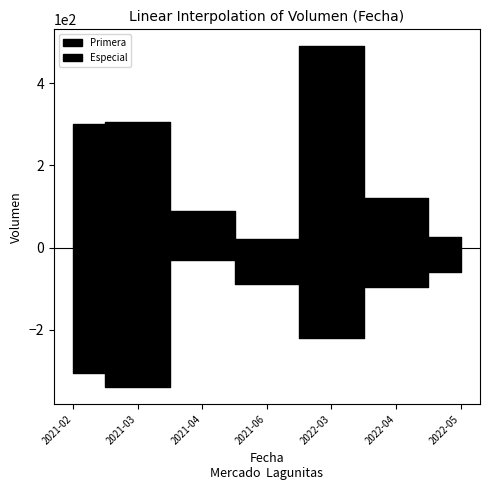

Does the chart have visible grid lines?

No